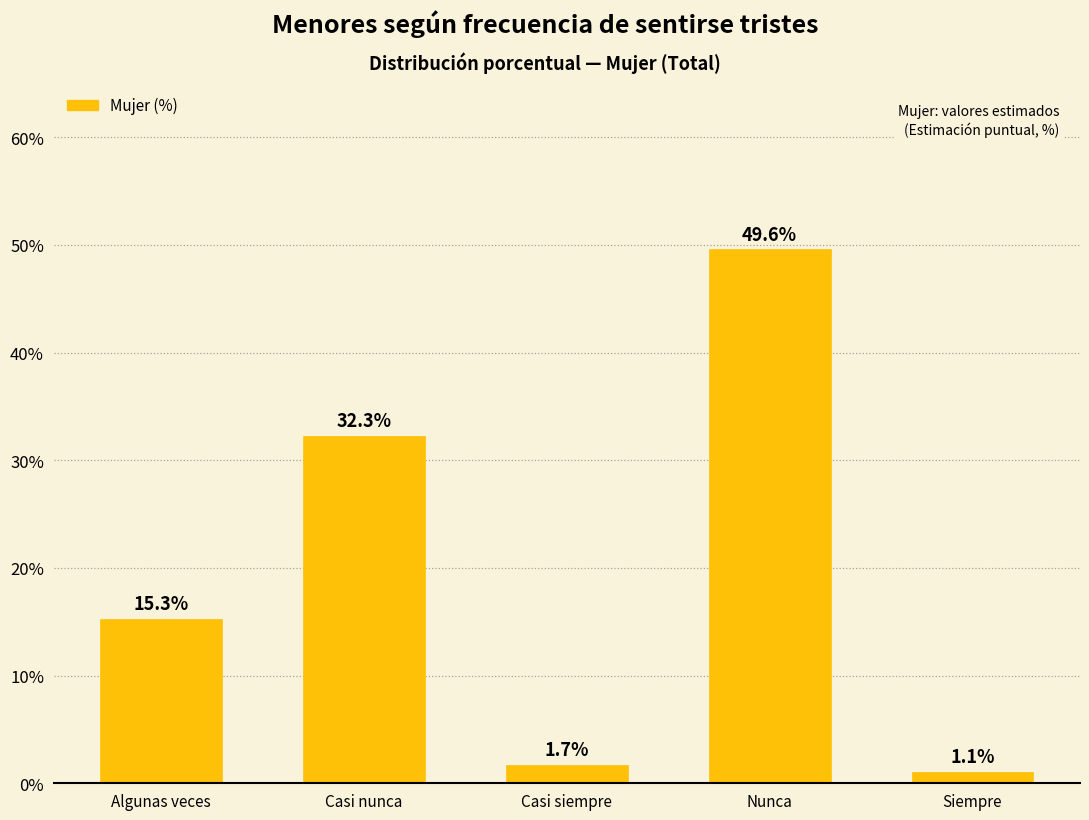

Reading right to left, transcribe all the data shown in this chart.

Siempre=1.1	Nunca=49.6	Casi siempre=1.7	Casi nunca=32.3	Algunas veces=15.3